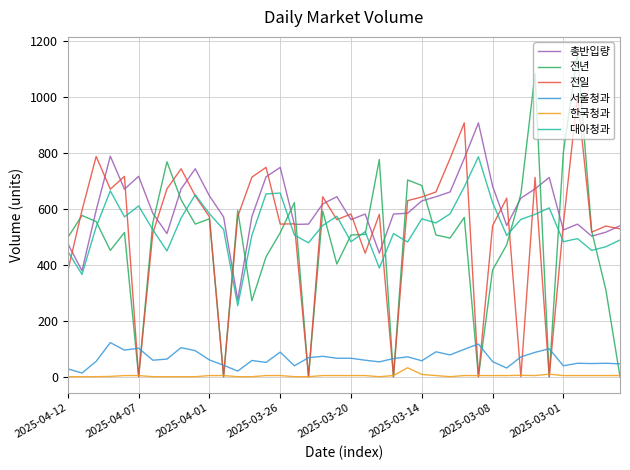

Which series has the largest total across all categories?

총반입량